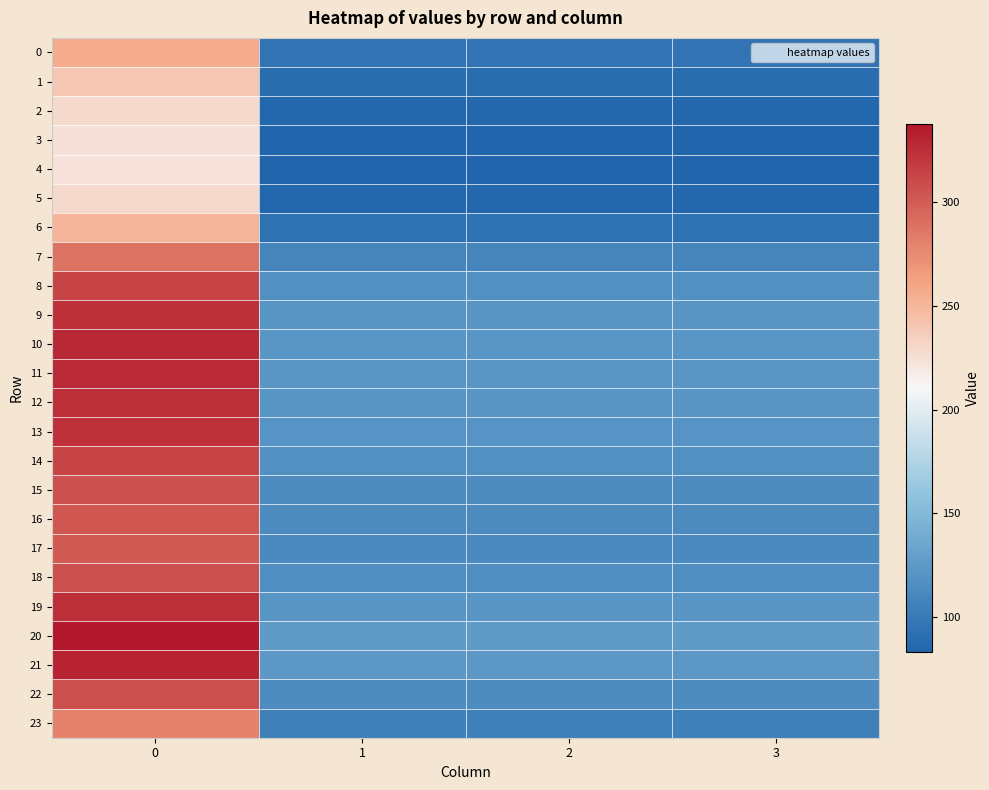

What is the total value across all series at 3?

2613.0